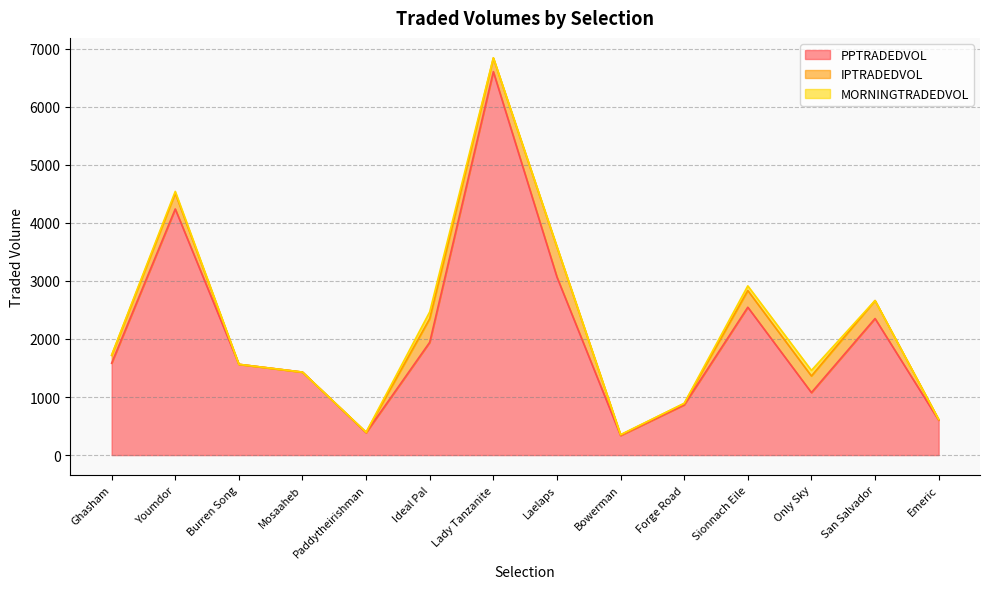

What is the label of the 7th point from the left?

Lady Tanzanite